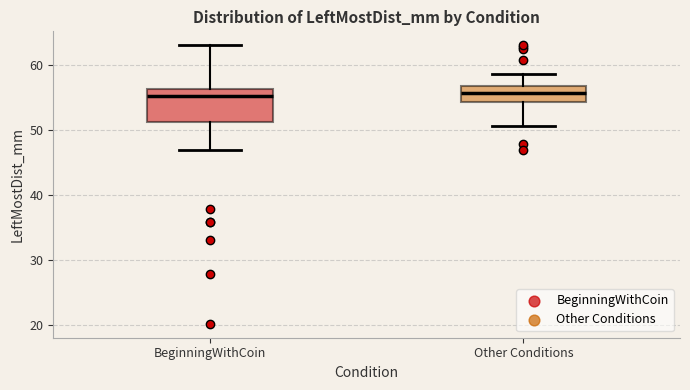

Reading left to right, transcribe this box plot: for each box, give where its median line is, the range the box spans, and where its two whiskers end, as read against the y-axis. The values are not printed on the chart, so give them approximately, as read against the axis.

BeginningWithCoin: median 55, box 51 to 56, whiskers 47 to 63
Other Conditions: median 56, box 54 to 57, whiskers 51 to 59